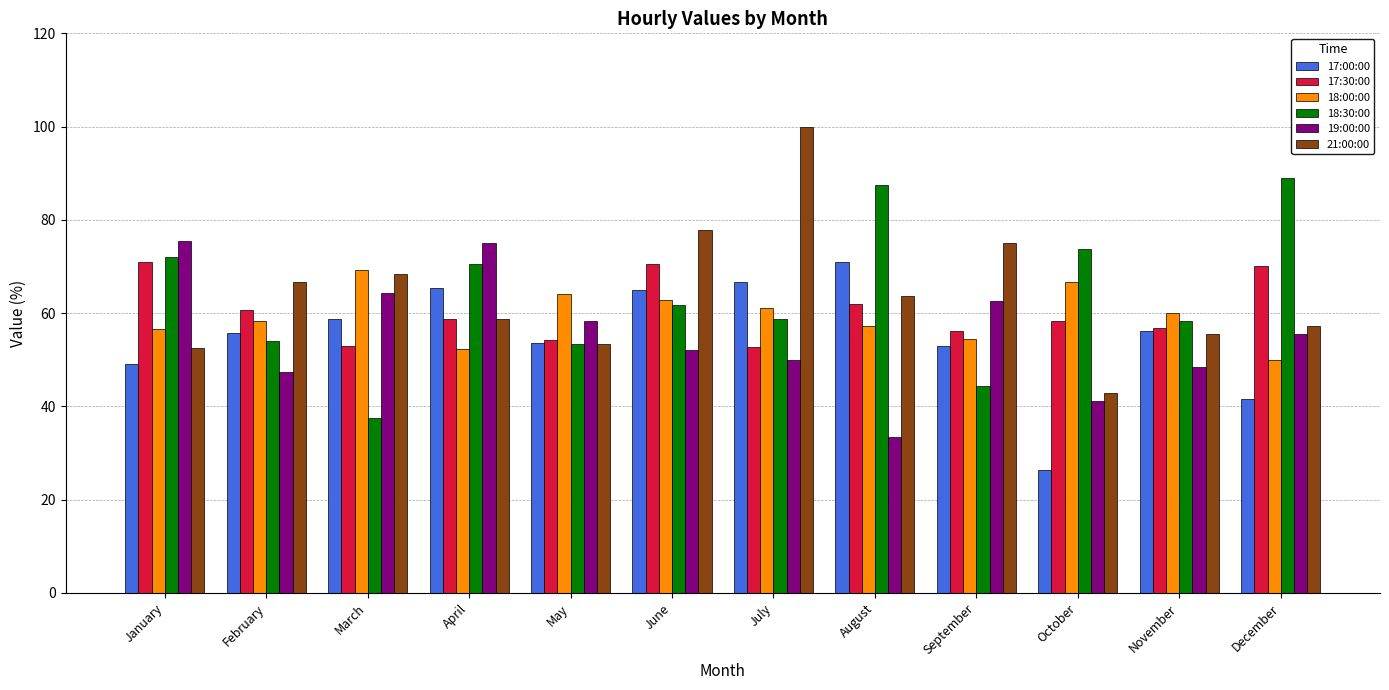

What is the lowest value of the 17:30:00 series?

52.6